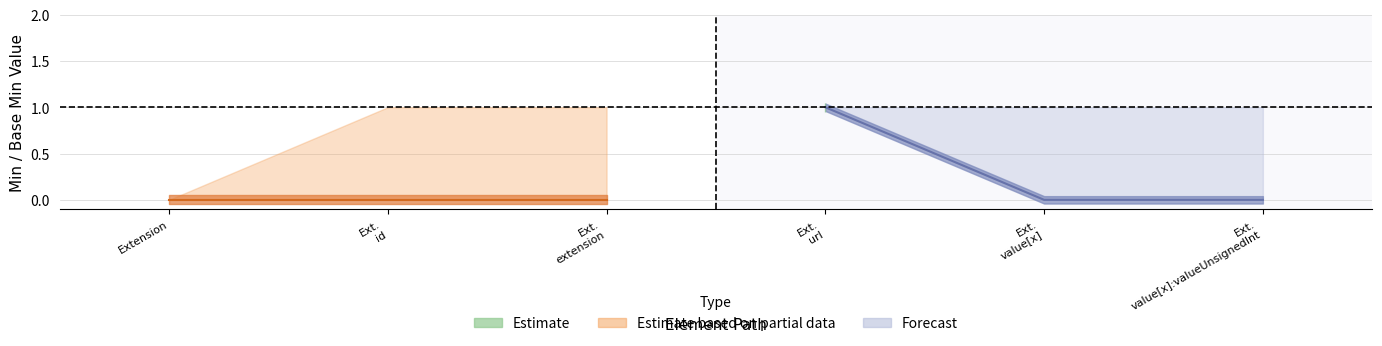

Reading right to left, what are all the values shown in this chart?

Min: 0	0	1	0	0	0
Base Min: 0	0	1	0	0	0